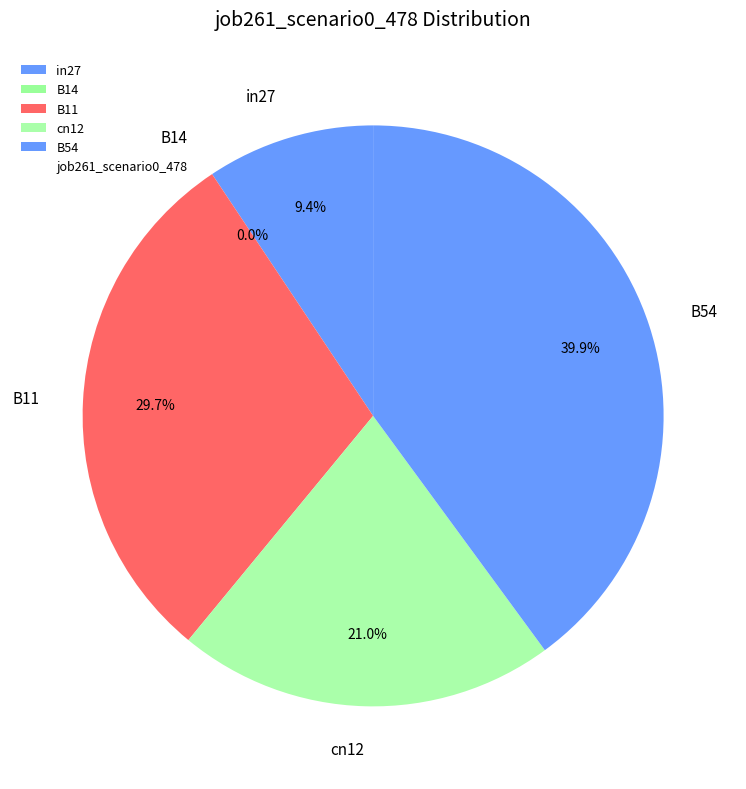

Rank the categories by value from lowest to highest.

B14, in27, cn12, B11, B54